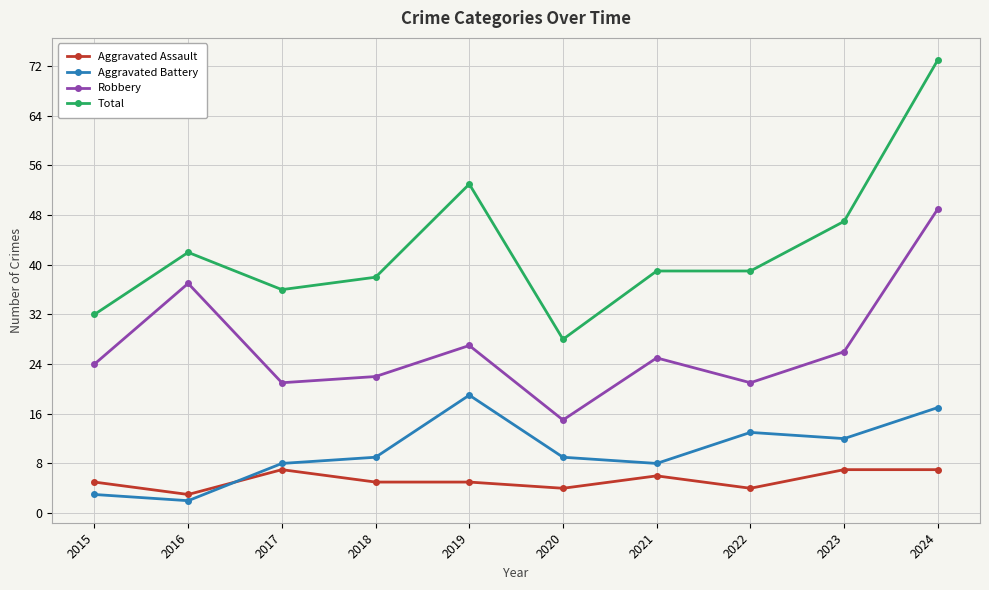

Count the number of categories in the chart.

10